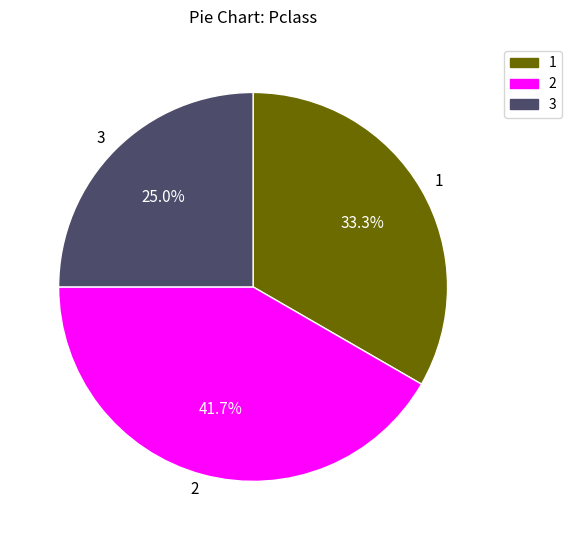

What is the smallest slice in the pie chart?

3